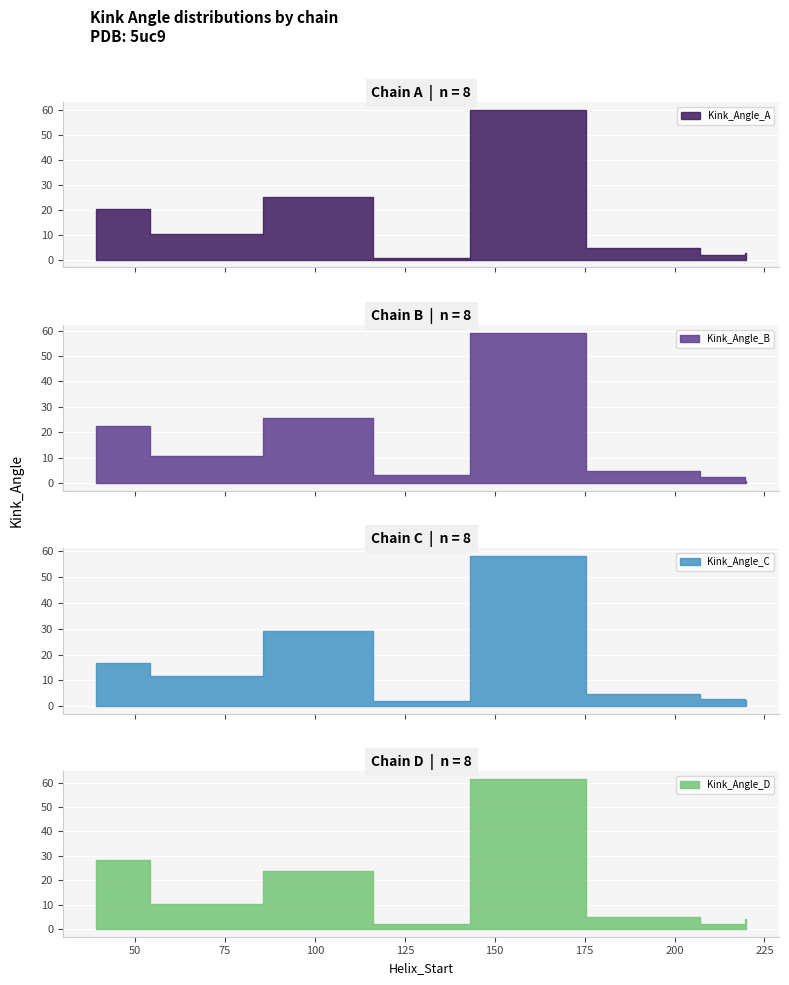

After their last crossing, which series has the higher values: Kink_Angle_A or Kink_Angle_C?

Kink_Angle_A